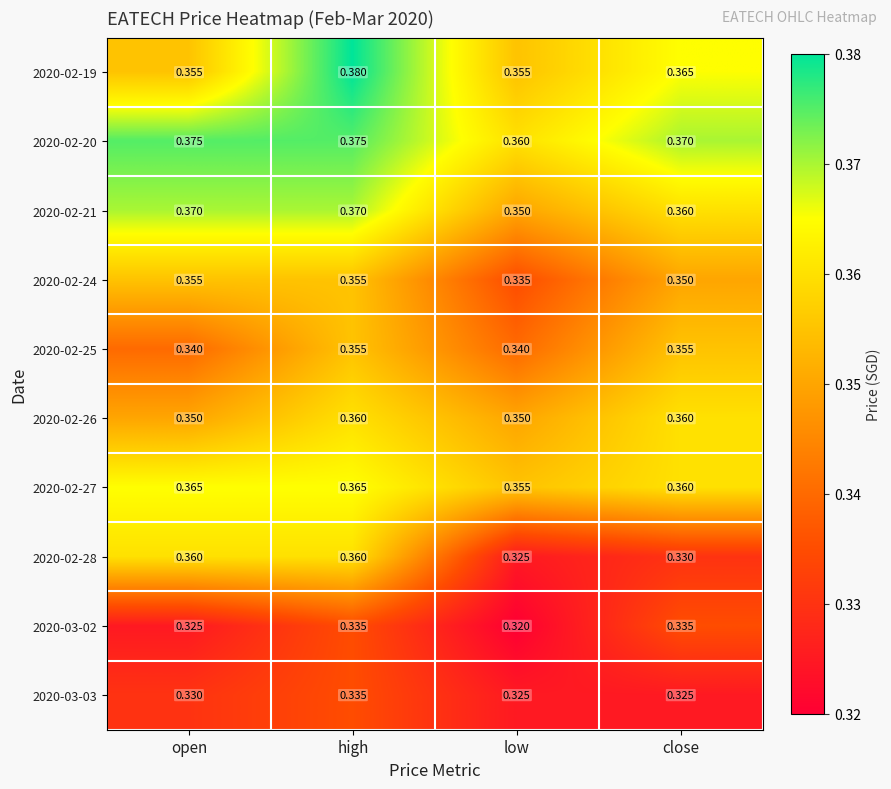

Which series has the largest range (max minus min)?

2020-02-28